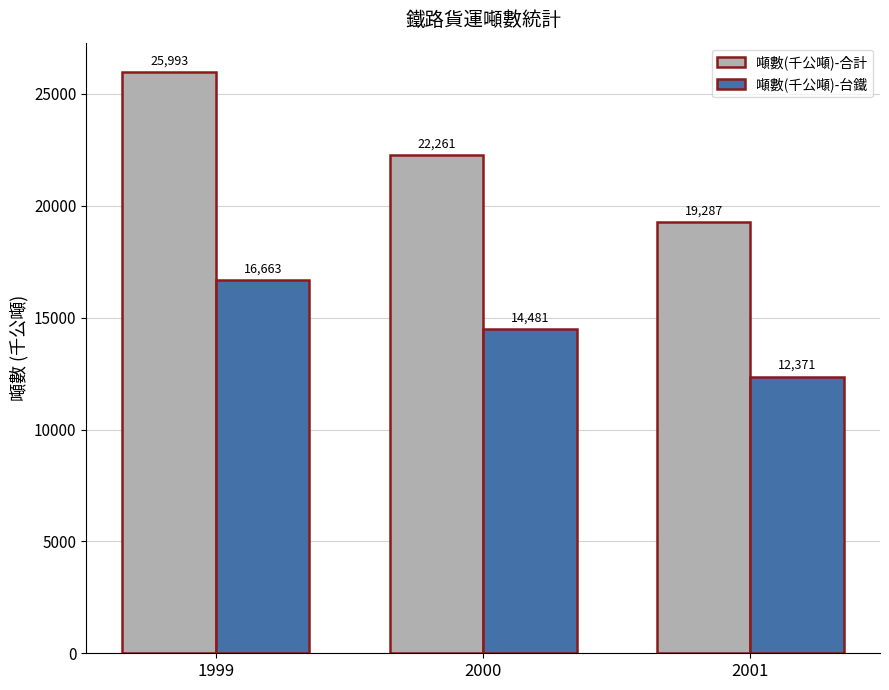

Count the number of categories in the chart.

3